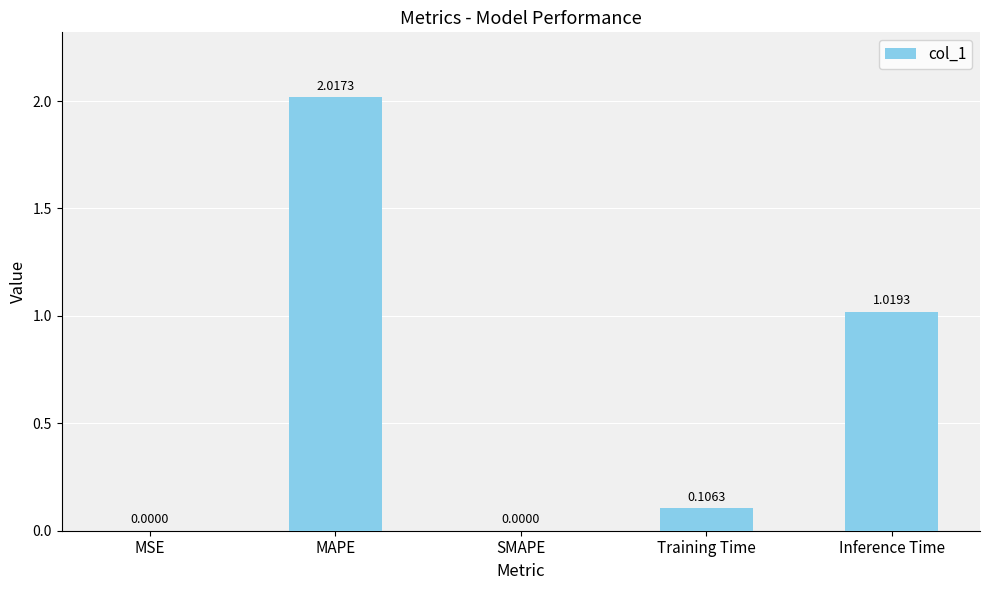

Are the bars horizontal?

No